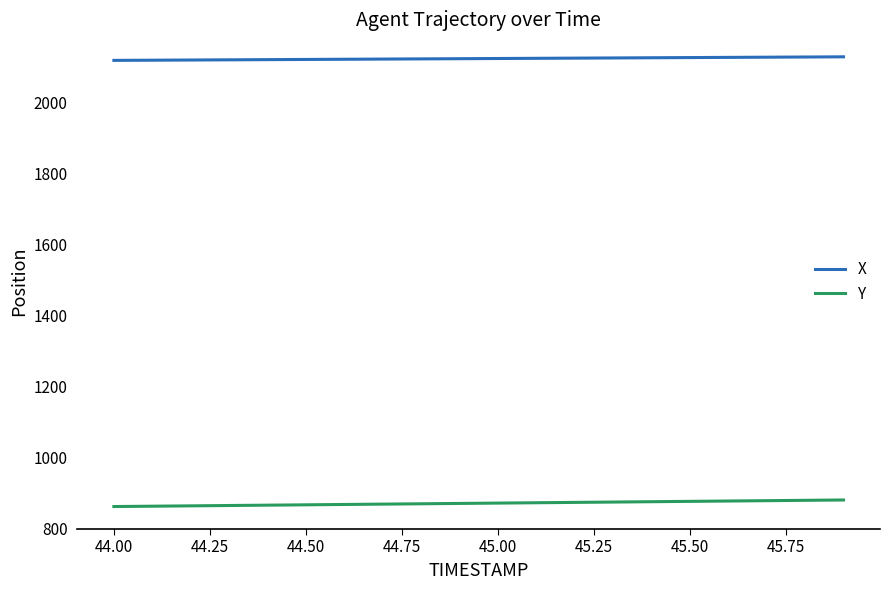

How many values in the X series exceed 2122?

10